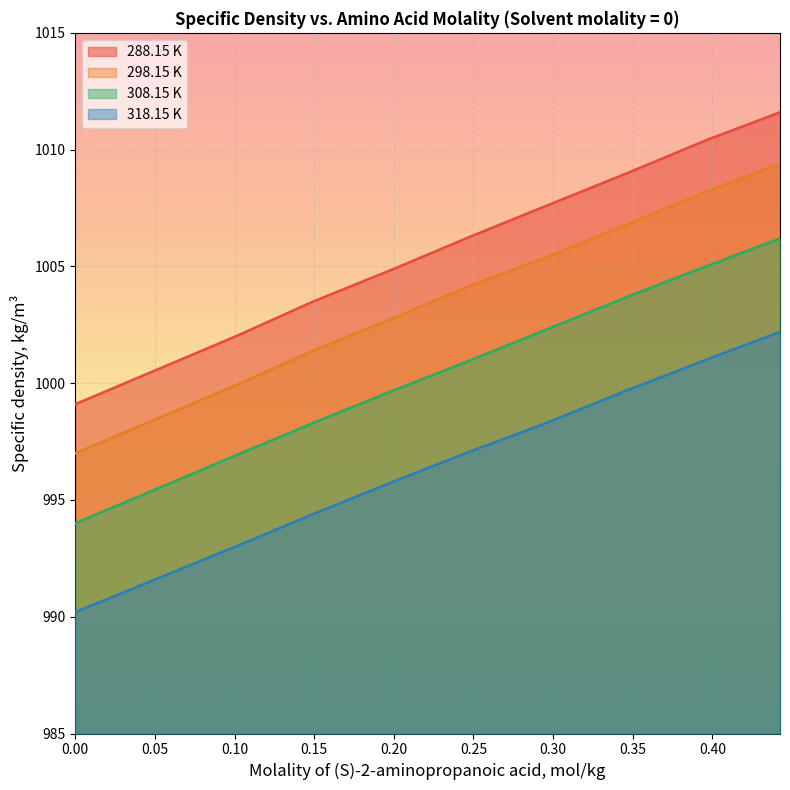

Which series has the largest range (max minus min)?

288.15 K